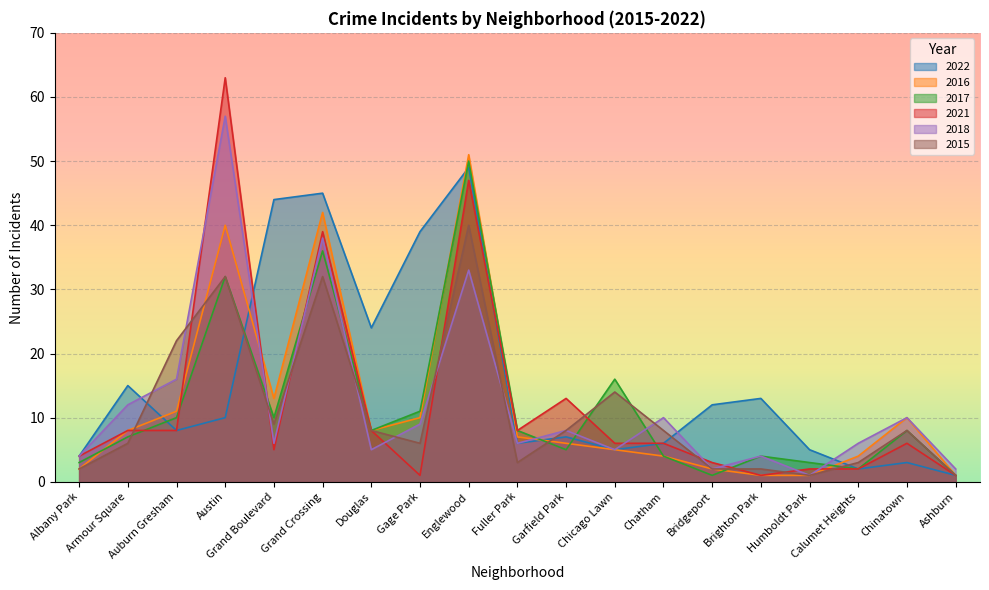

What is the difference between the highest and lowest values at Armour Square?

9